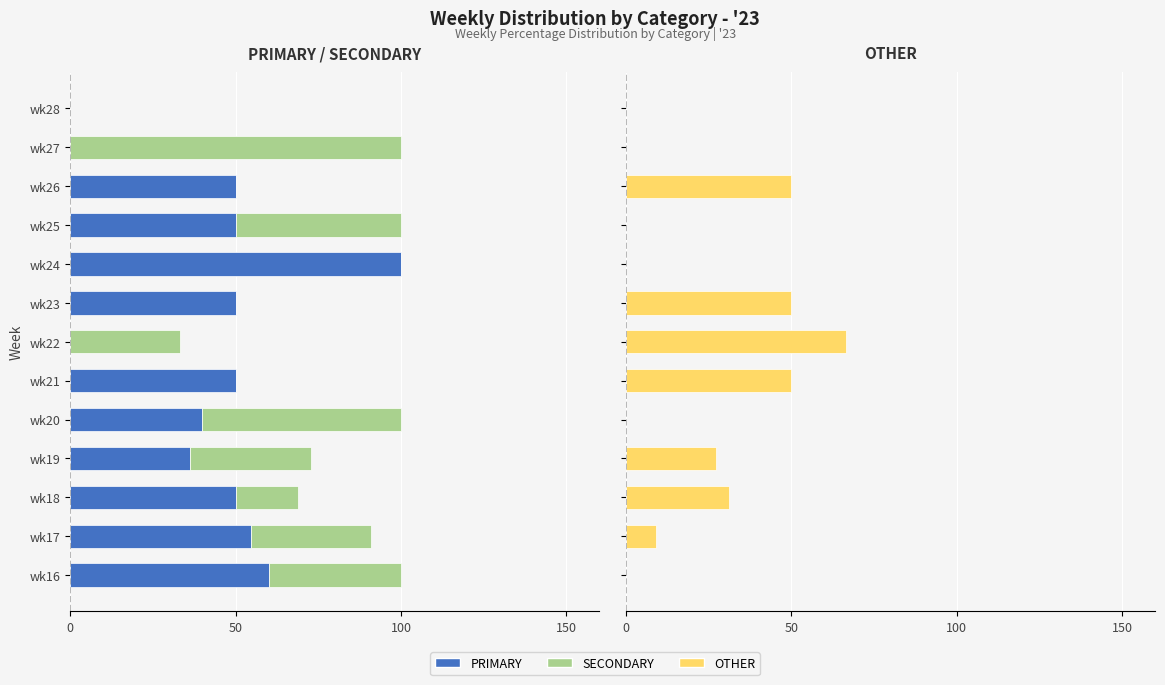

What are all the series names shown in the legend?

PRIMARY, SECONDARY, OTHER